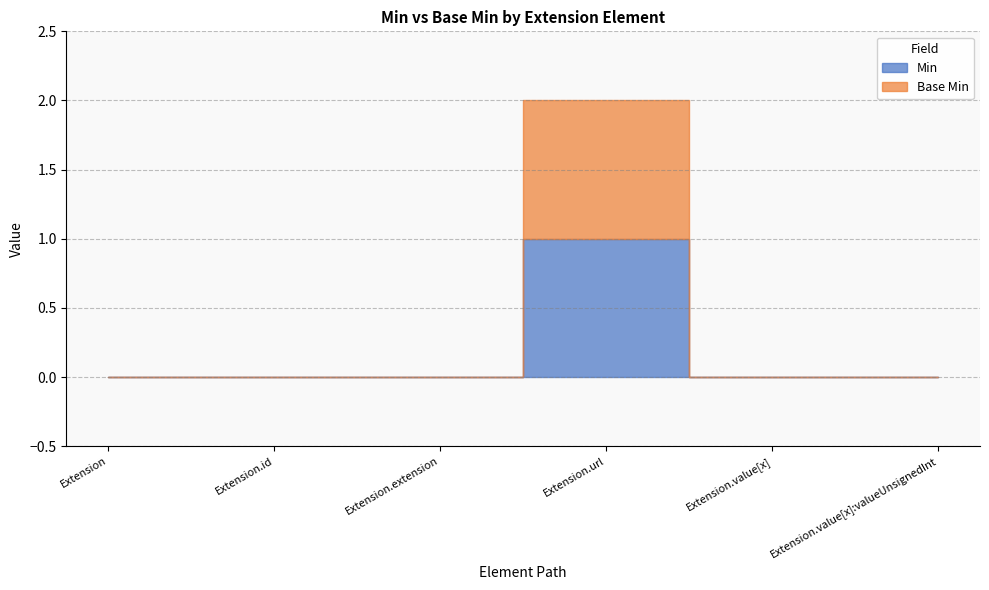

True or false: Base Min and Min intersect in this chart.

False